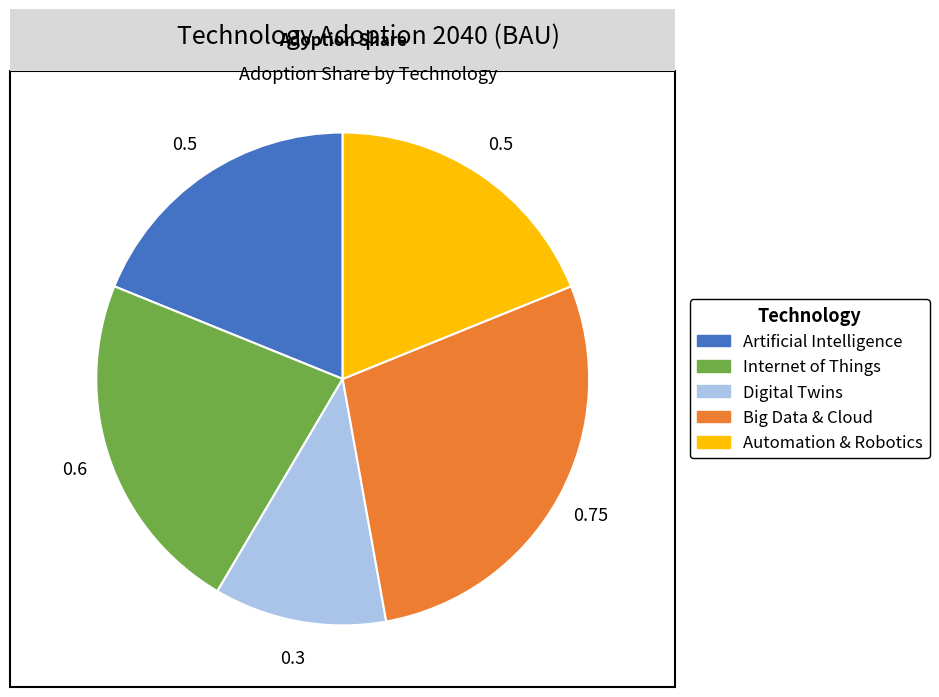

Which category has the smallest portion of the pie?

Digital Twins